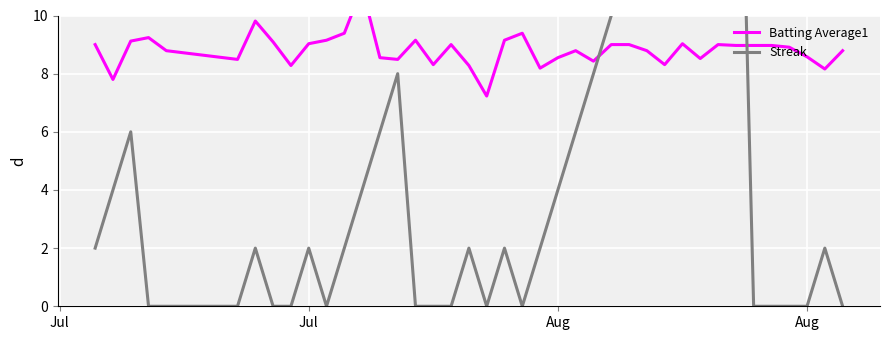

True or false: Batting Average1 has more than 1 points higher than both neighbors.

True